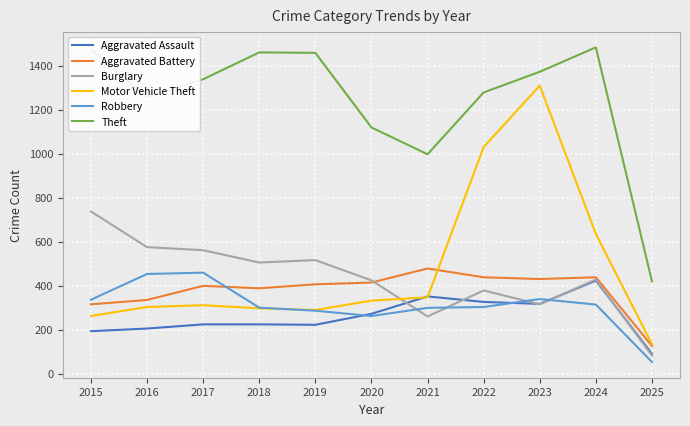

The value of Robbery at 2023 is 490. True or false?

False